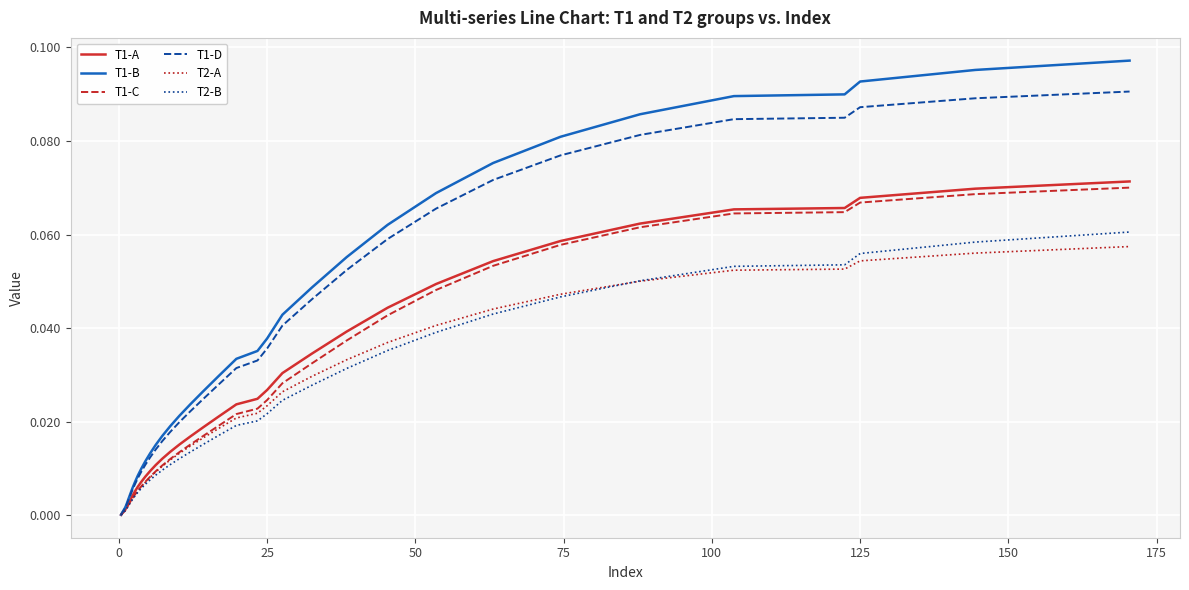

Which series has the widest spread of values?

T1-B